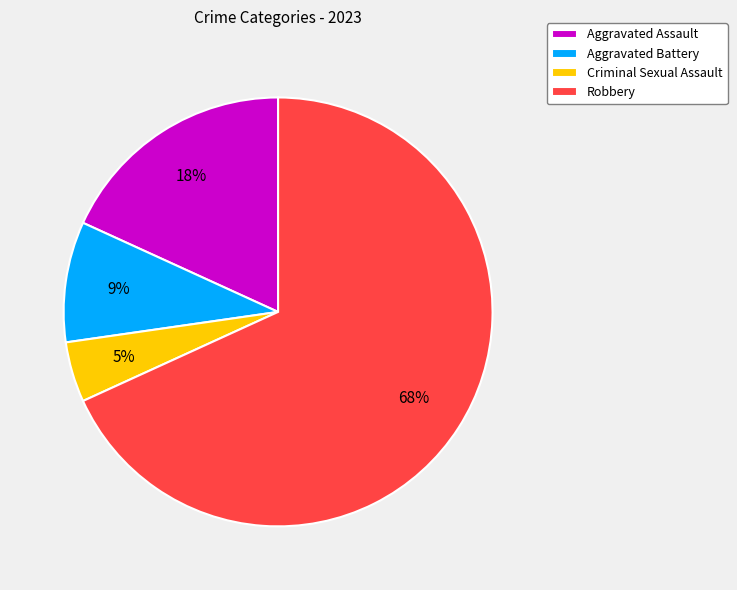

Which category has the biggest portion of the pie?

Robbery